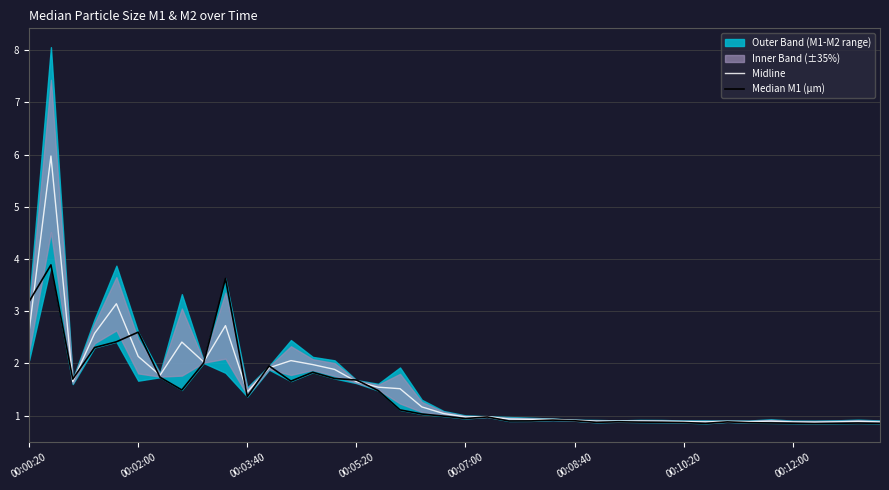

What is the minimum value for Midline?

0.9